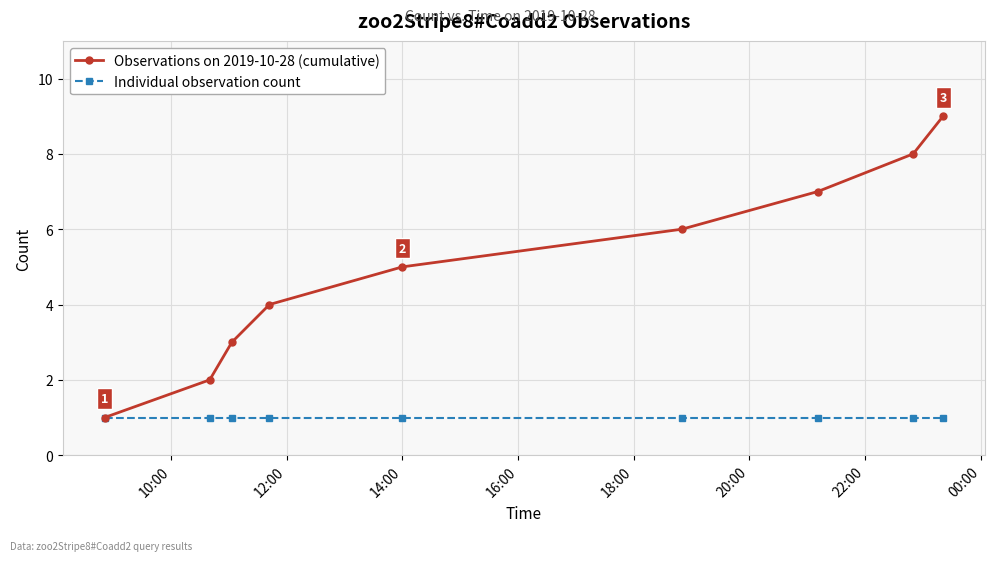

Which series has the largest total across all categories?

Observations on 2019-10-28 (cumulative)